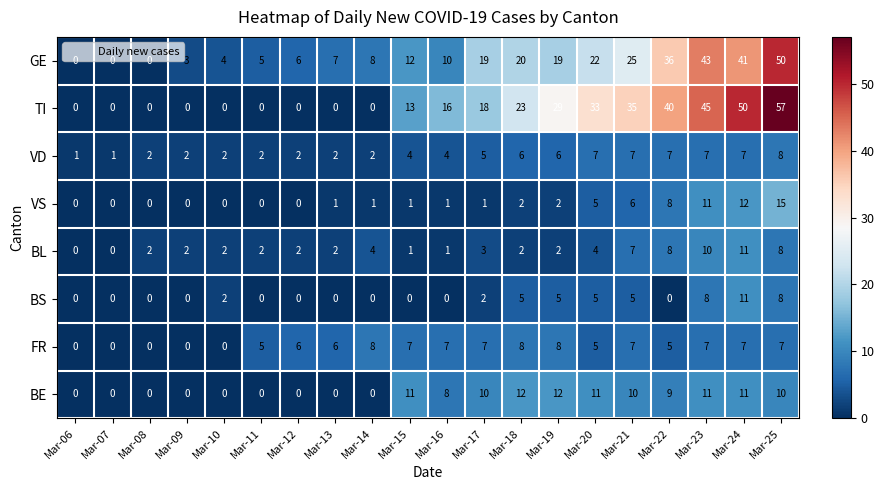

What is the average value of the VS series?

3